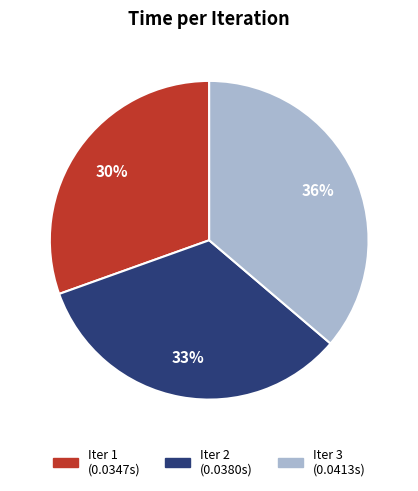

True or false: Iter 1 (0.0347s) accounts for 30% of the total.

True